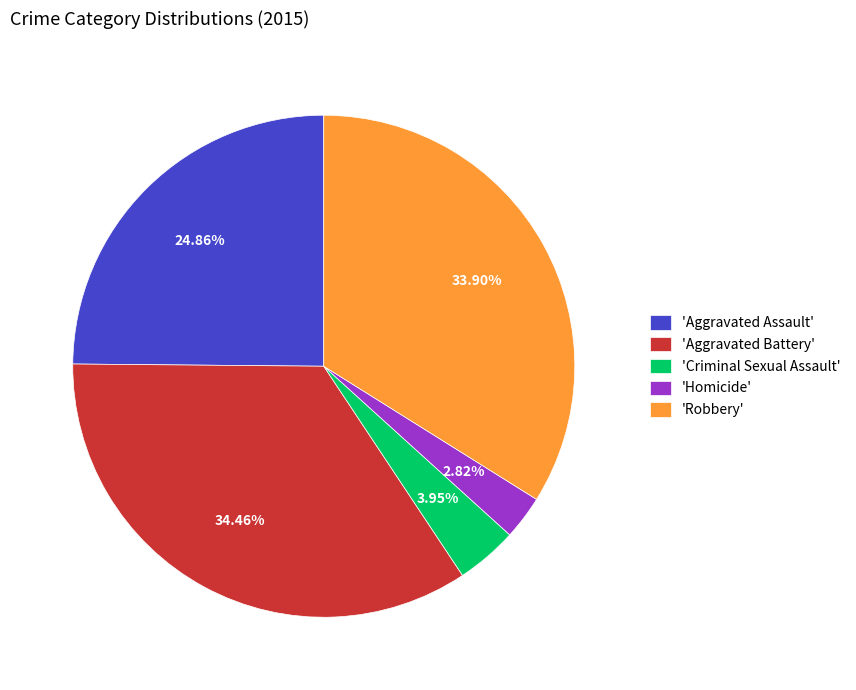

To the nearest percent, what is the average slice percentage?

20%